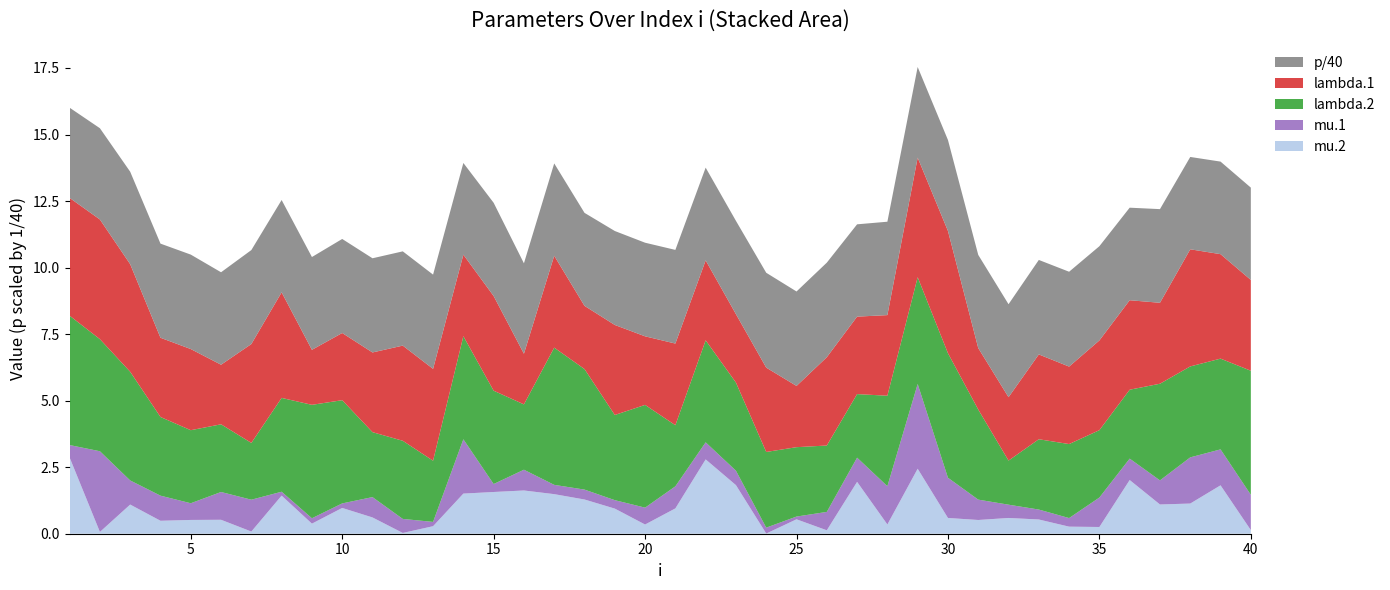

Reading left to right, transcribe all the data shown in this chart.

lambda.1: 1=4.4	2=4.5	3=4.0	4=3.0	5=3.0	6=2.2	7=3.7	8=4.0	9=2.1	10=2.5	11=3.0	12=3.6	13=3.5	14=3.1	15=3.6	16=1.9	17=3.5	18=2.4	19=3.4	20=2.6	21=3.1	22=3.0	23=2.6	24=3.2	25=2.3	26=3.3	27=2.9	28=3.0	29=4.5	30=4.6	31=2.3	32=2.4	33=3.2	34=2.9	35=3.4	36=3.4	37=3.0	38=4.4	39=3.9	40=3.4
mu.1: 1=0.5	2=3.0	3=0.9	4=0.9	5=0.6	6=1.0	7=1.2	8=0.1	9=0.2	10=0.2	11=0.8	12=0.5	13=0.2	14=2.0	15=0.3	16=0.8	17=0.3	18=0.4	19=0.3	20=0.6	21=0.8	22=0.6	23=0.5	24=0.2	25=0.1	26=0.7	27=0.9	28=1.4	29=3.2	30=1.5	31=0.8	32=0.5	33=0.4	34=0.3	35=1.1	36=0.8	37=0.9	38=1.7	39=1.4	40=1.3
lambda.2: 1=4.9	2=4.2	3=4.1	4=3.0	5=2.7	6=2.5	7=2.1	8=3.5	9=4.3	10=3.9	11=2.4	12=2.9	13=2.3	14=3.9	15=3.5	16=2.5	17=5.2	18=4.5	19=3.2	20=3.9	21=2.3	22=3.8	23=3.3	24=2.8	25=2.6	26=2.5	27=2.4	28=3.4	29=4.0	30=4.7	31=3.4	32=1.7	33=2.6	34=2.8	35=2.5	36=2.6	37=3.6	38=3.4	39=3.4	40=4.7
mu.2: 1=2.9	2=0.1	3=1.1	4=0.5	5=0.5	6=0.5	7=0.1	8=1.4	9=0.4	10=1.0	11=0.6	12=0.0	13=0.3	14=1.5	15=1.6	16=1.6	17=1.5	18=1.3	19=0.9	20=0.3	21=1.0	22=2.8	23=1.8	24=0.0	25=0.5	26=0.1	27=1.9	28=0.3	29=2.4	30=0.6	31=0.5	32=0.6	33=0.5	34=0.3	35=0.3	36=2.0	37=1.1	38=1.1	39=1.8	40=0.1
p: 1=135.6	2=137.1	3=139.0	4=141.5	5=141.9	6=139.0	7=141.2	8=138.7	9=139.5	10=141.3	11=141.5	12=141.7	13=141.7	14=137.8	15=140.1	16=135.9	17=138.8	18=139.8	19=141.2	20=140.7	21=140.8	22=139.4	23=140.2	24=142.5	25=141.9	26=142.1	27=138.7	28=140.4	29=136.2	30=136.7	31=140.0	32=139.7	33=142.0	34=142.5	35=141.6	36=139.1	37=140.8	38=138.8	39=139.1	40=138.7